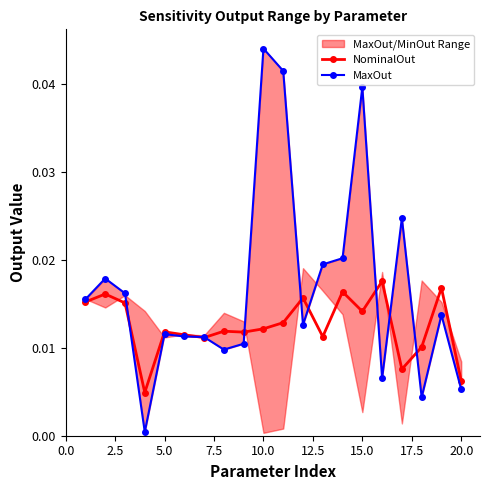

Does the chart have visible grid lines?

No